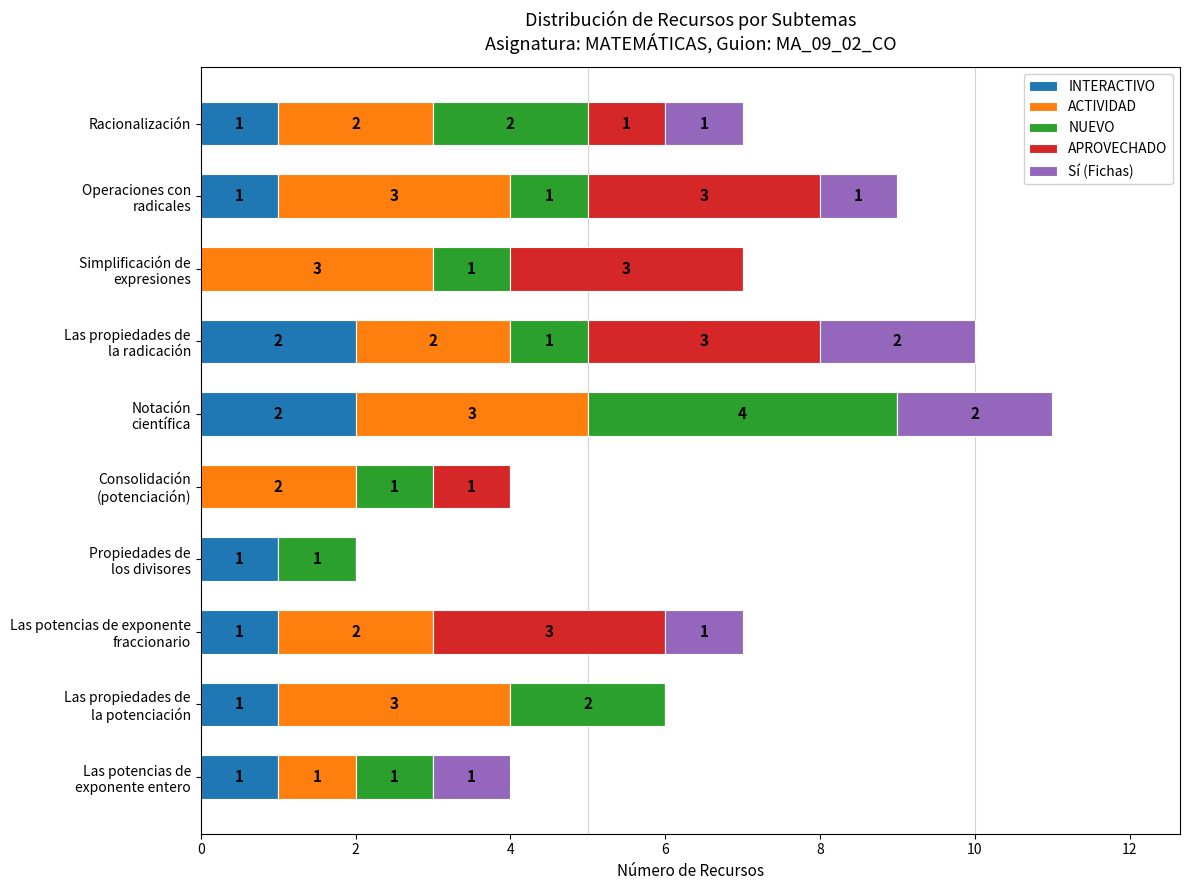

What are all the series names shown in the legend?

INTERACTIVO, ACTIVIDAD, NUEVO, APROVECHADO, Sí (Fichas)